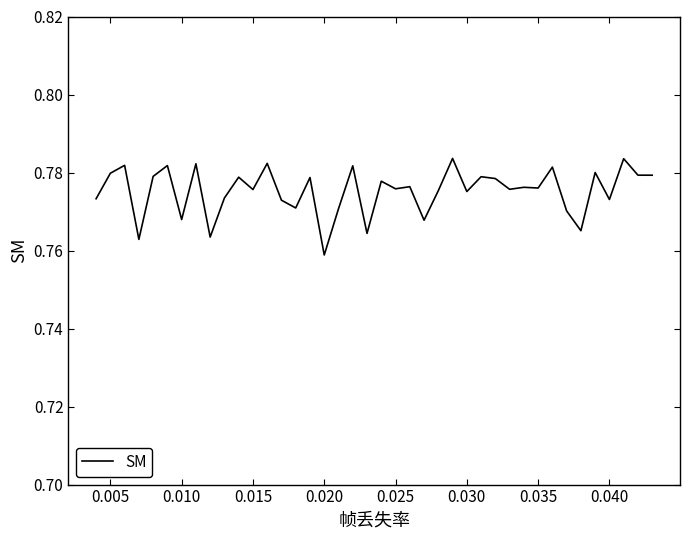

At which category does the chart reach its minimum across all series?

0.020